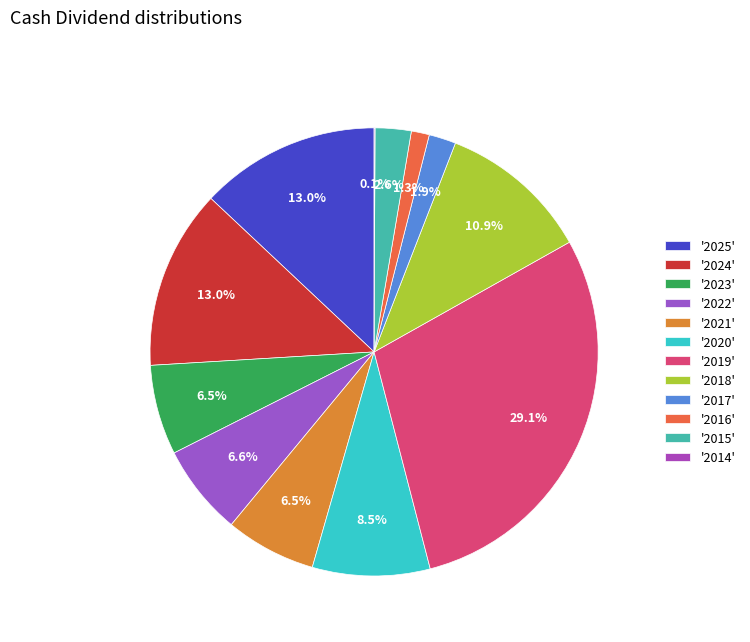

Is there any slice that represents more than half of the pie?

No